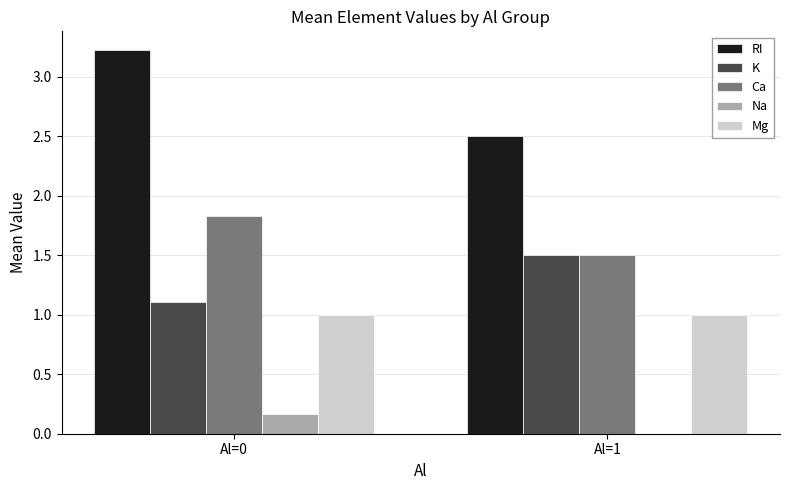

What are all the series names shown in the legend?

RI, K, Ca, Na, Mg